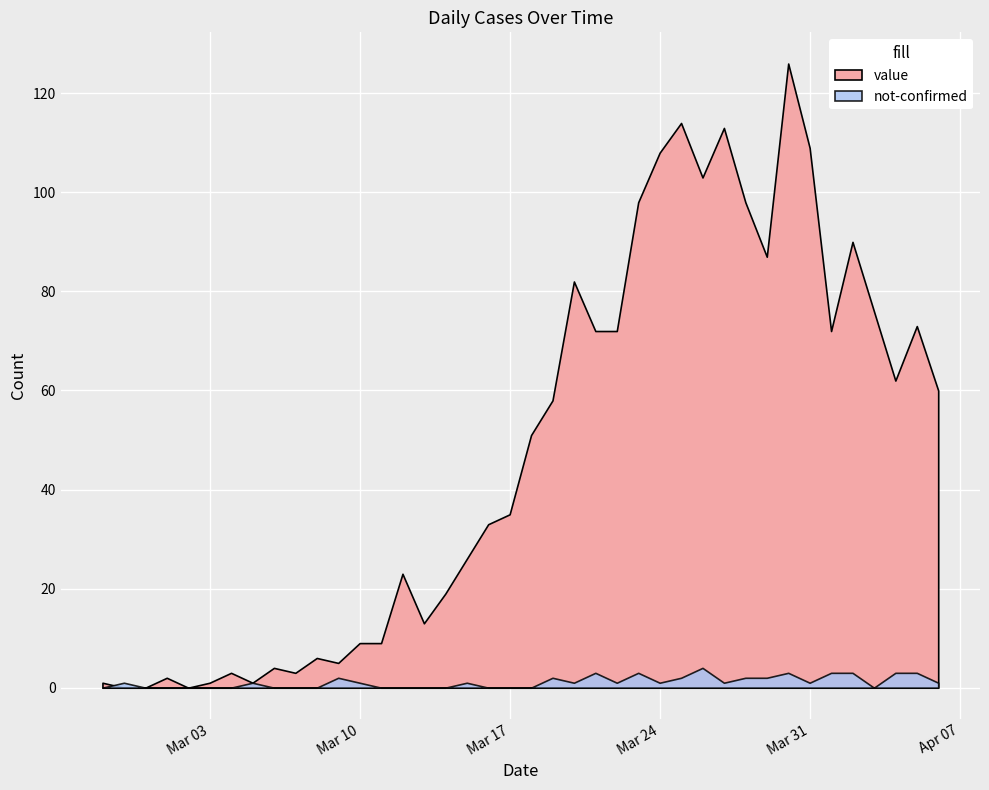

The value of value at 2020-03-24 is 192. True or false?

False